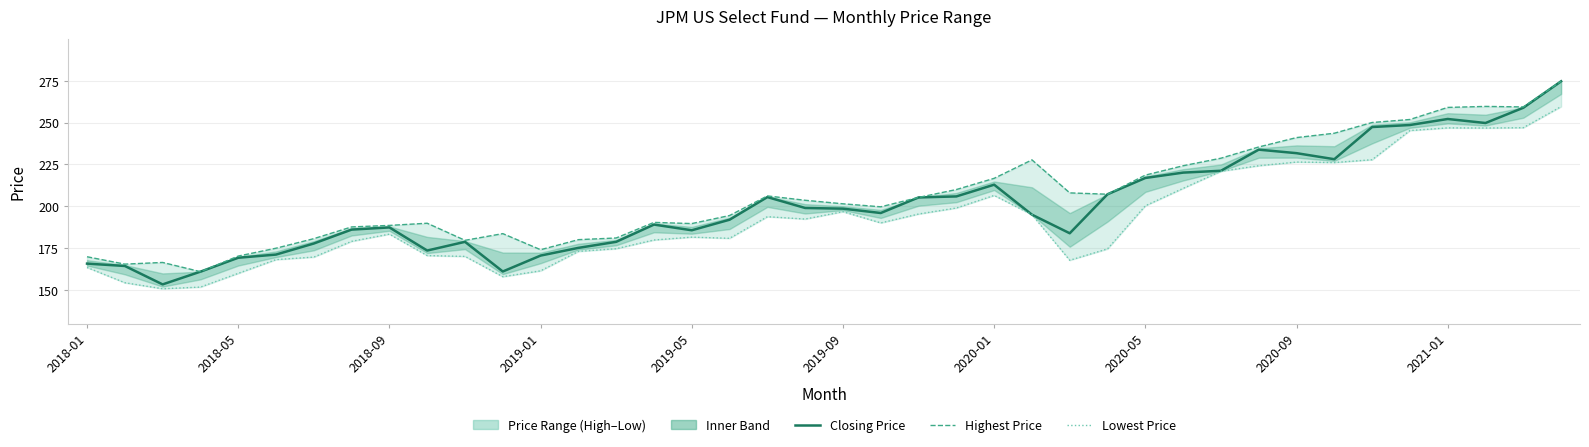

Between 15 and 27, which series saw the biggest shift?

Closing Price